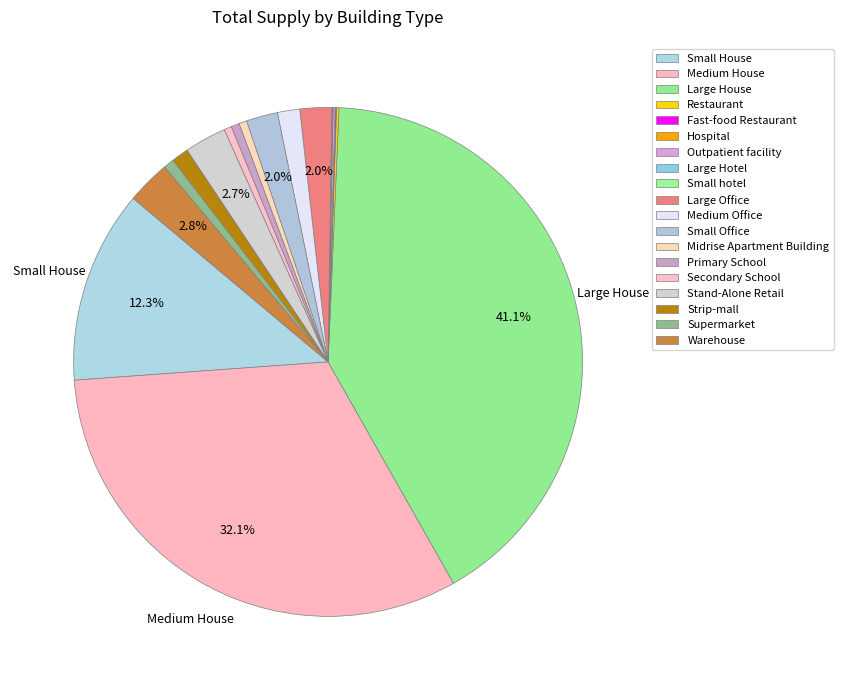

Rank the categories by value from highest to lowest.

Large House, Medium House, Small House, Warehouse, Stand-Alone Retail, Large Office, Small Office, Medium Office, Strip-mall, Supermarket, Primary School, Midrise Apartment Building, Secondary School, Restaurant, Outpatient facility, Fast-food Restaurant, Large Hotel, Small hotel, Hospital